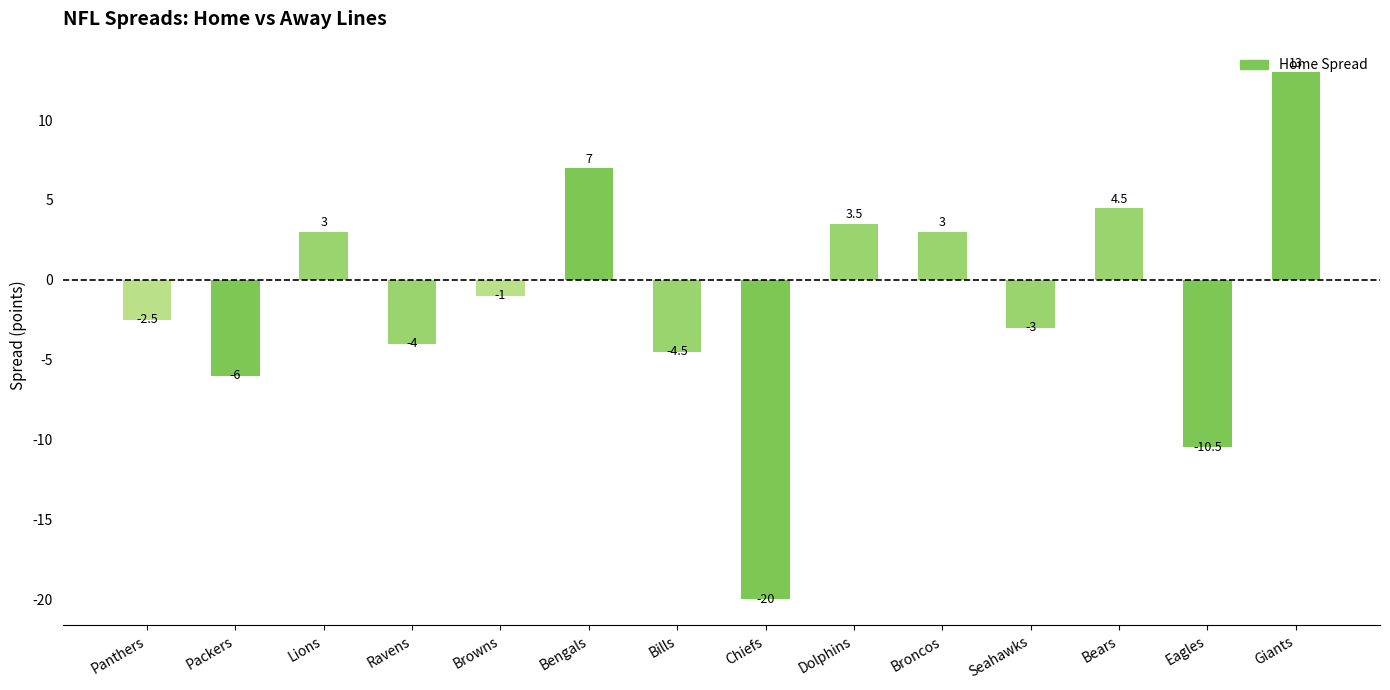

Which label corresponds to the largest value in the chart?

Giants